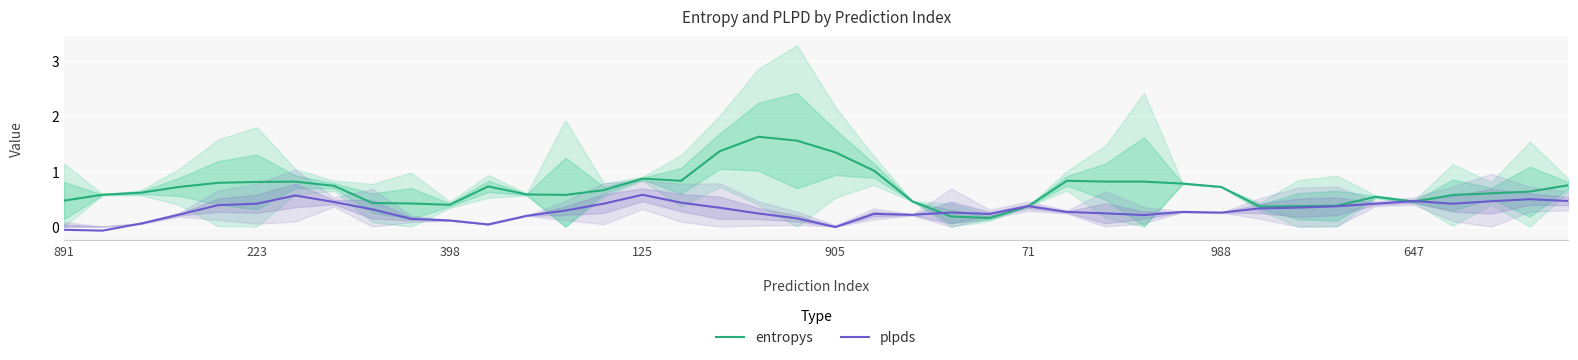

Does the chart display data point markers on the line(s)?

No